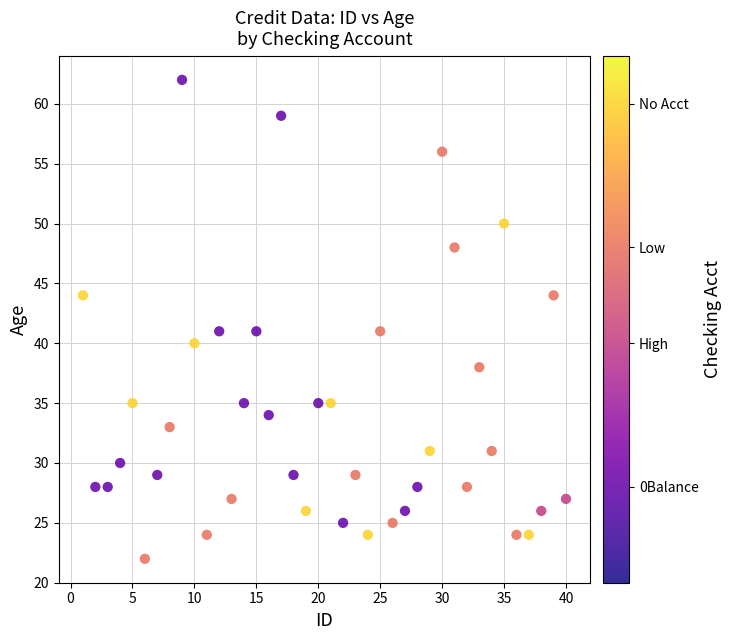

What is the range of X values (max minus min)?

39